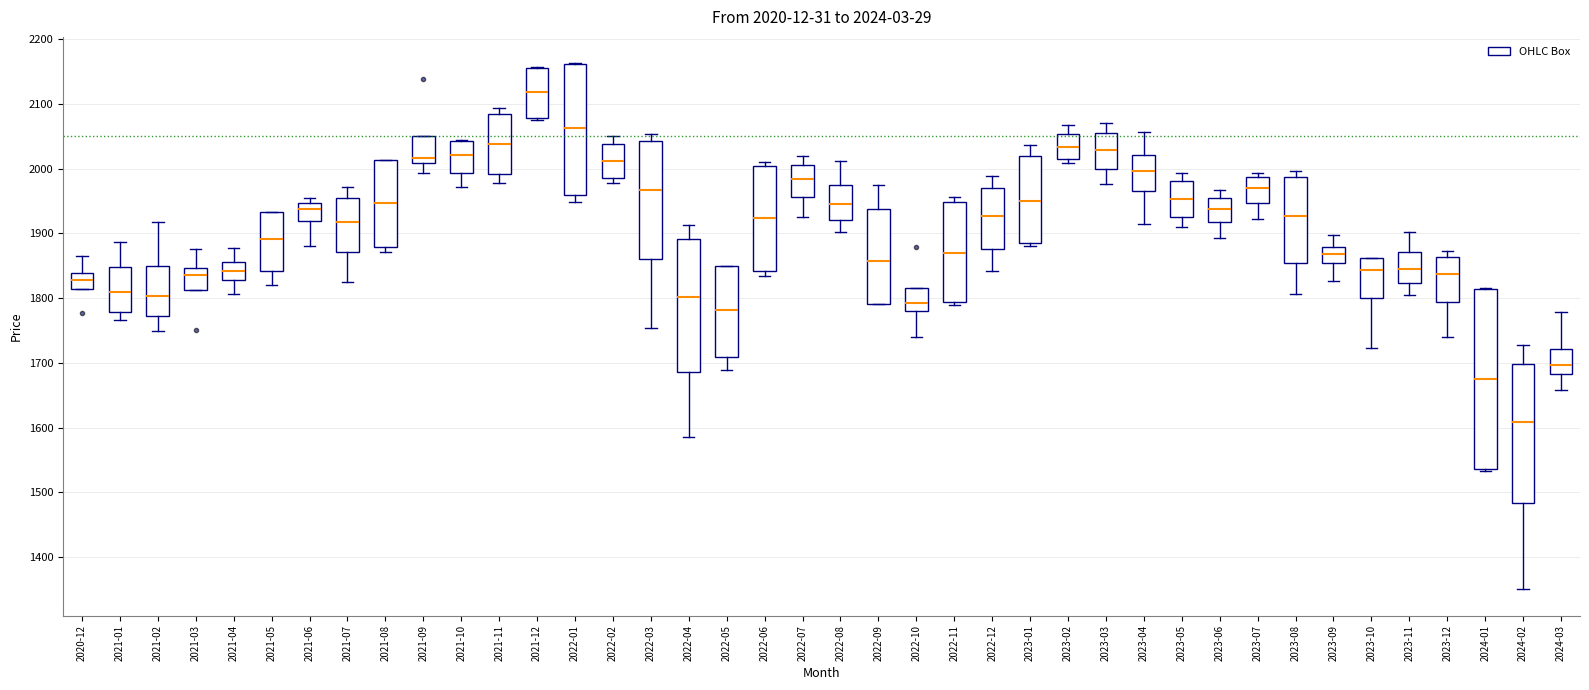

Which box has the highest median line?

2021-12